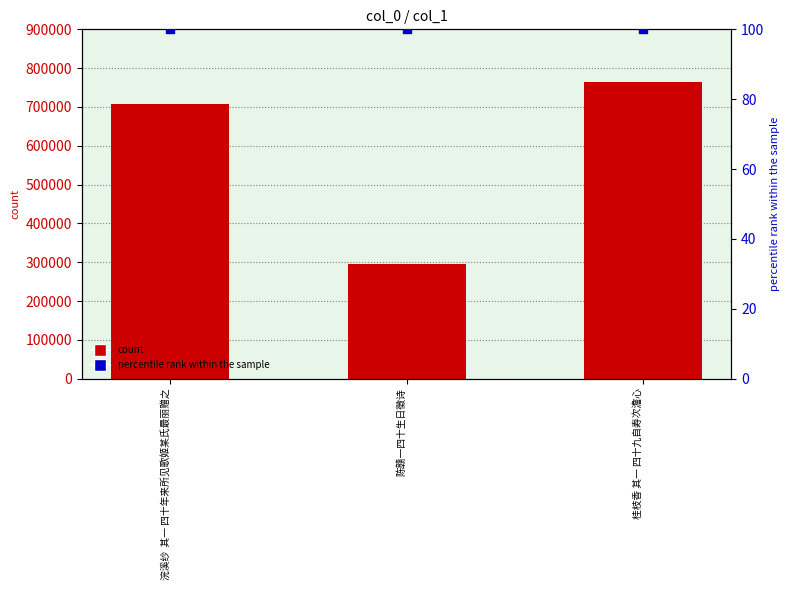

Which series contains the highest Y value?

count